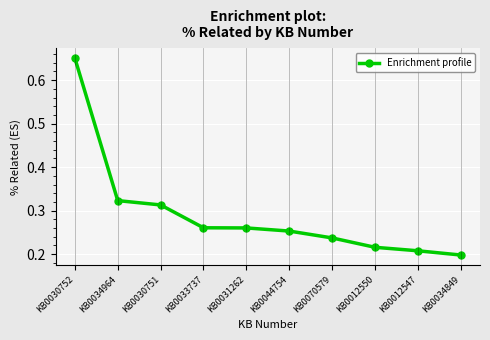

At which label is the value closest to 0?

KB0034849